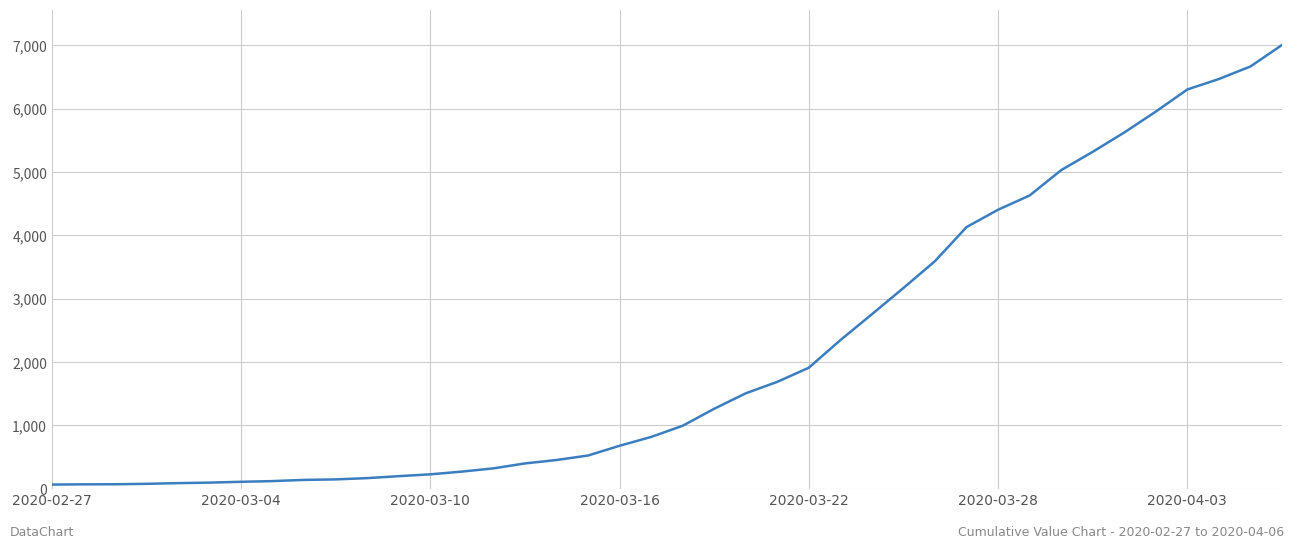

What is the difference between the maximum and minimum values?

6939